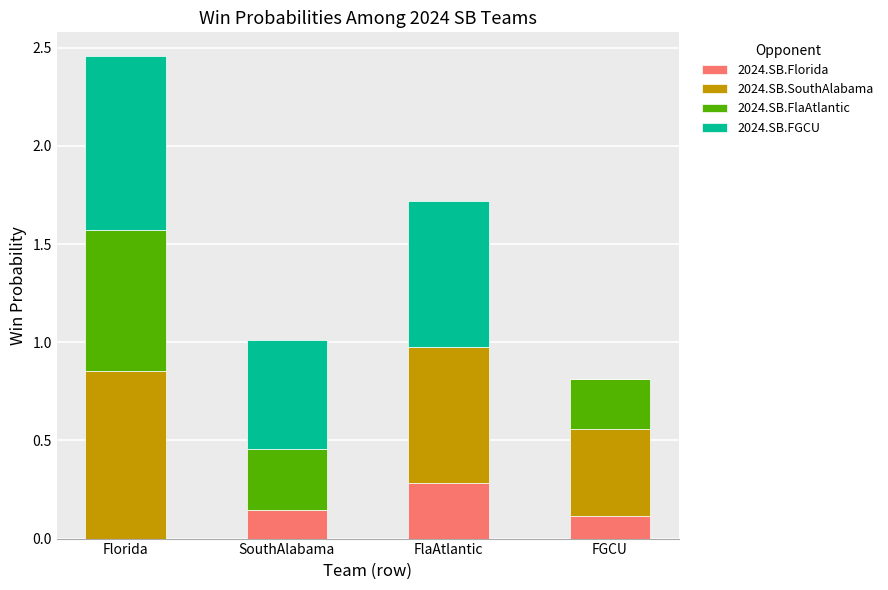

The value of 2024.SB.Florida at Florida is -0.2. True or false?

False